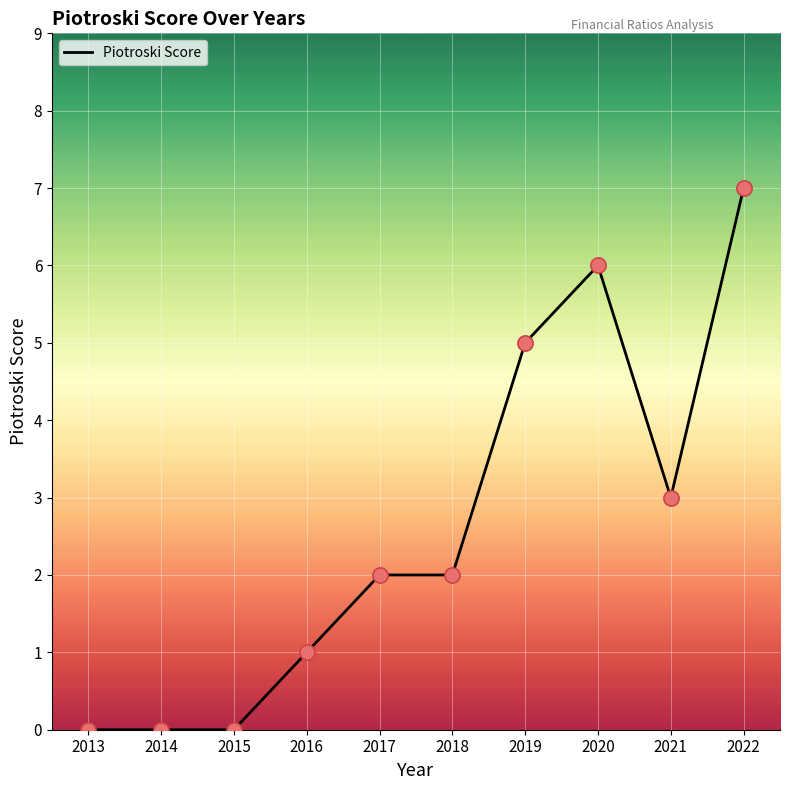

What is the change in value from 2019 to 2022?

+2